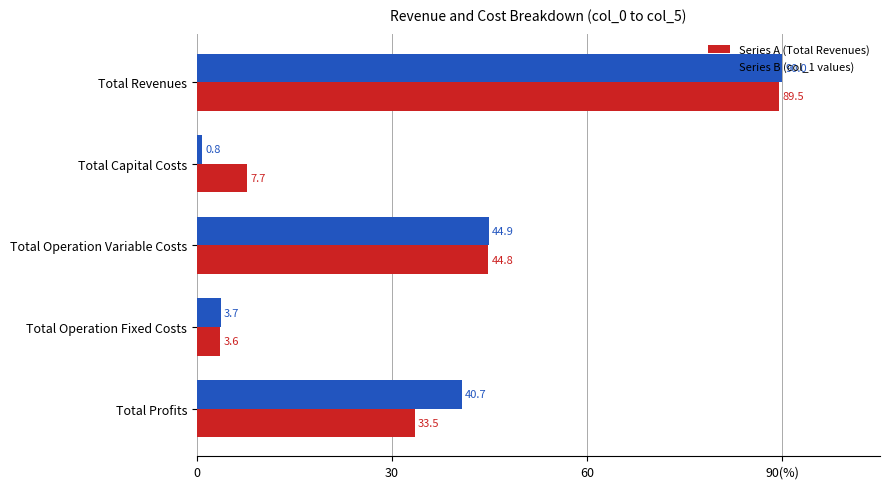

At how many categories does at least one series exceed 12?

3